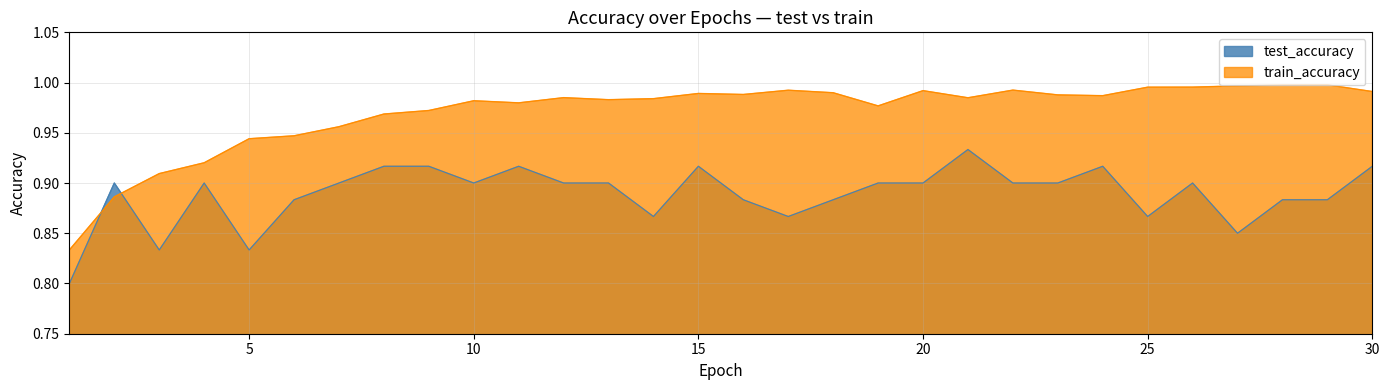

At which label does train_accuracy reach its peak?

29